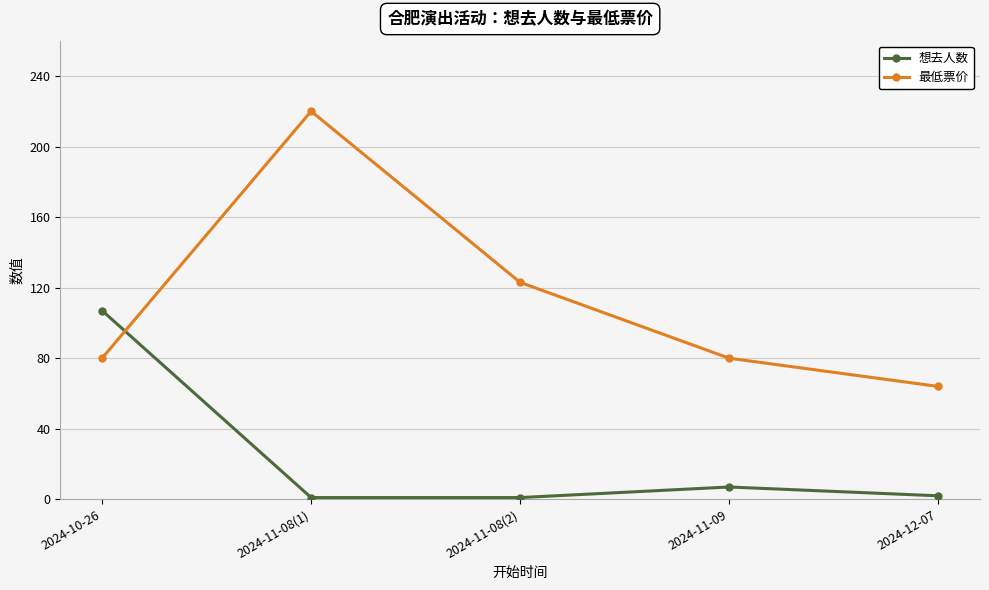

At which category is the sum across all series the highest?

2024-11-08(1)